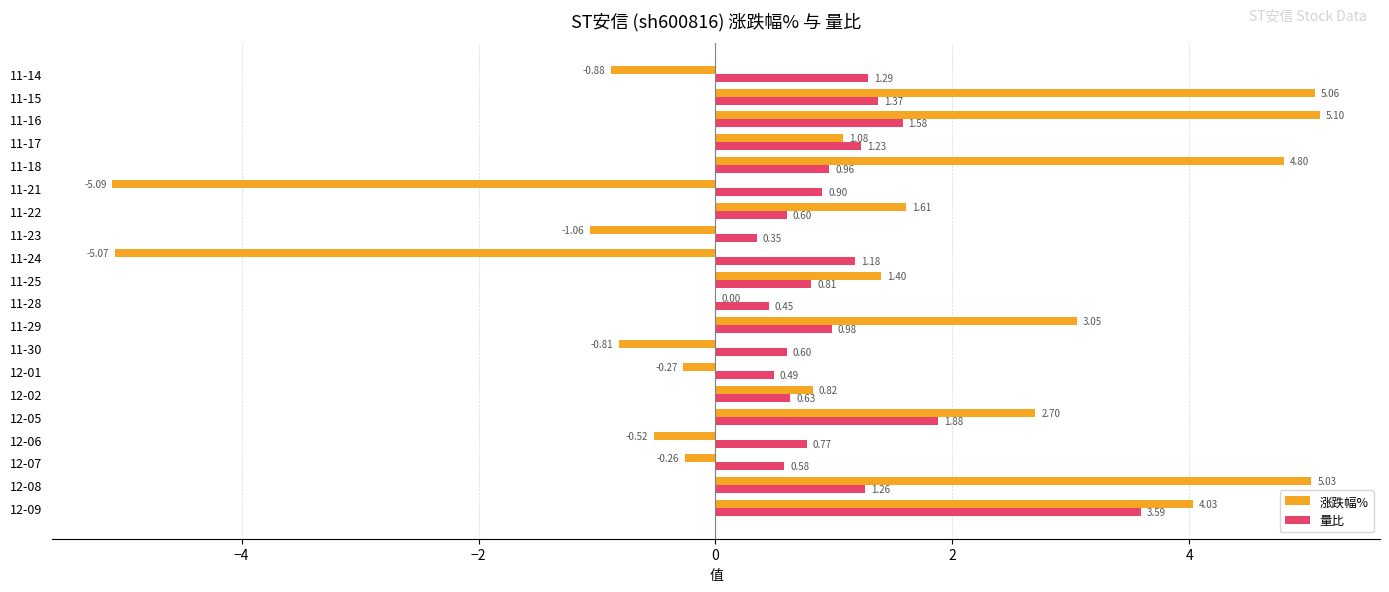

At which category is the sum across all series the highest?

12-09